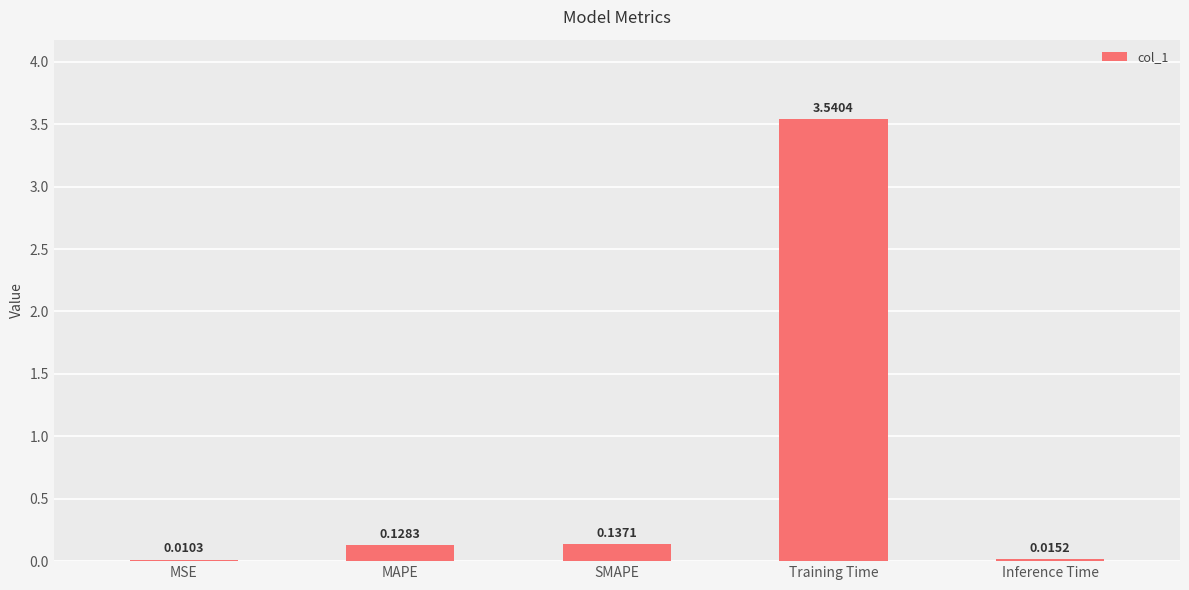

What is the change in value from MAPE to Inference Time?

-0.1